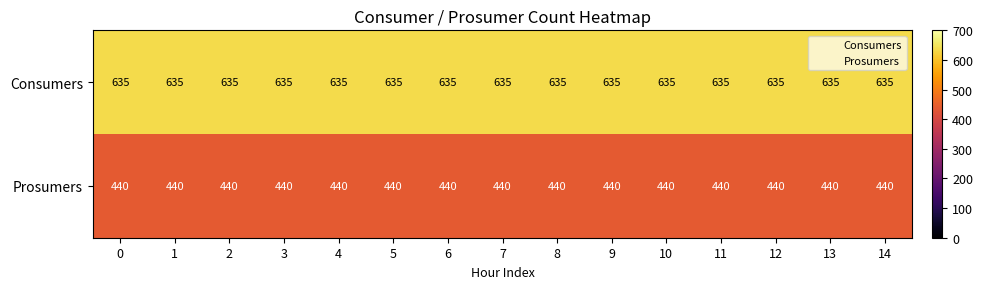

What is the difference between the highest and lowest values at 10?

195